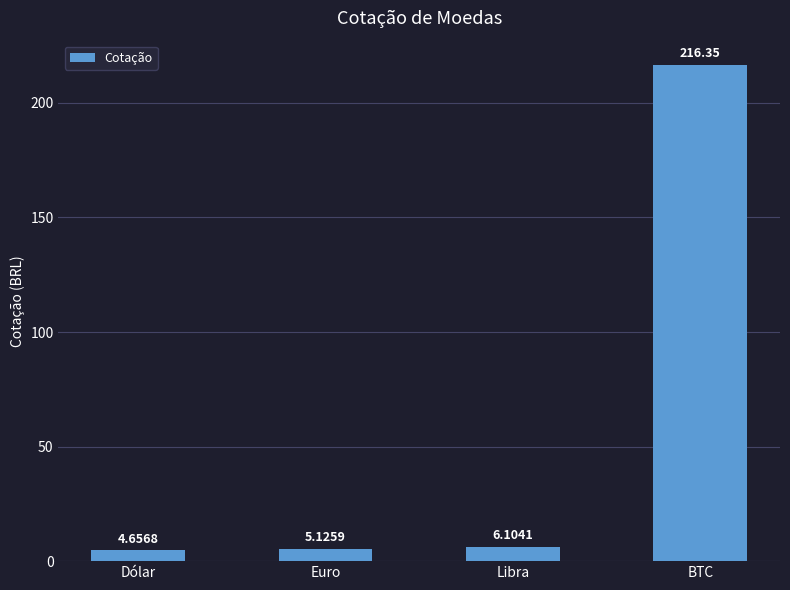

How many categories are shown in the chart?

4